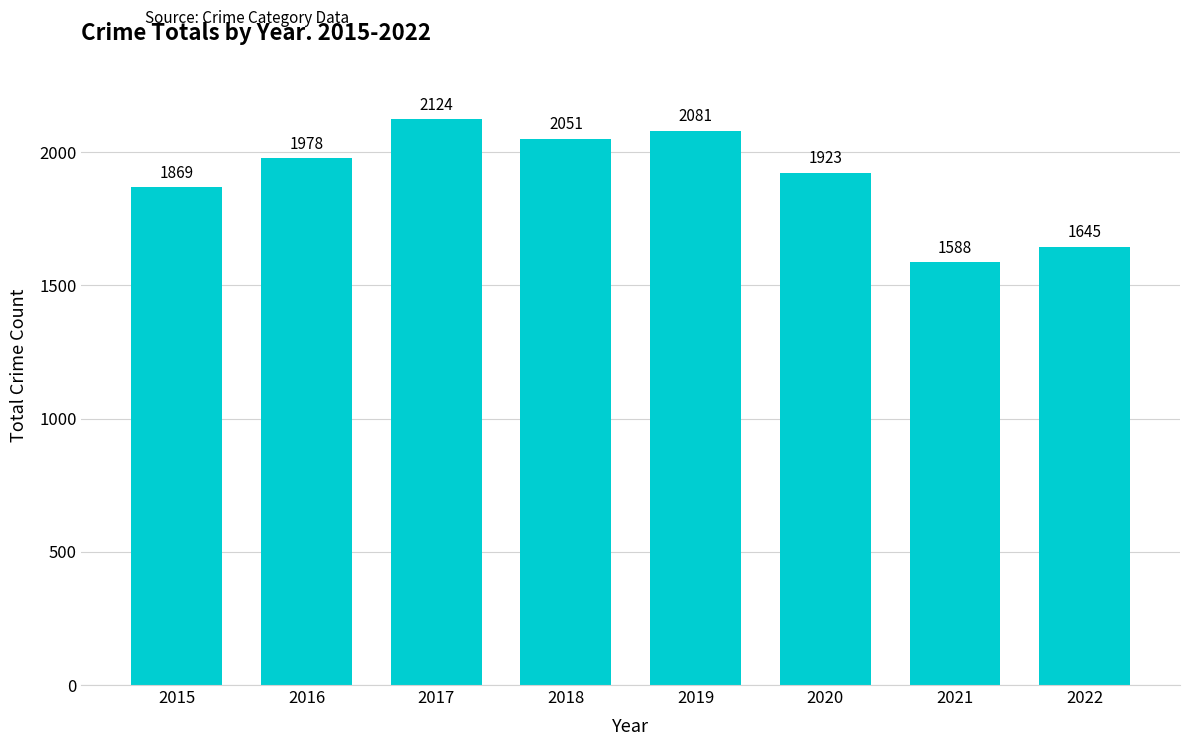

At which category does the chart reach its minimum across all series?

2021